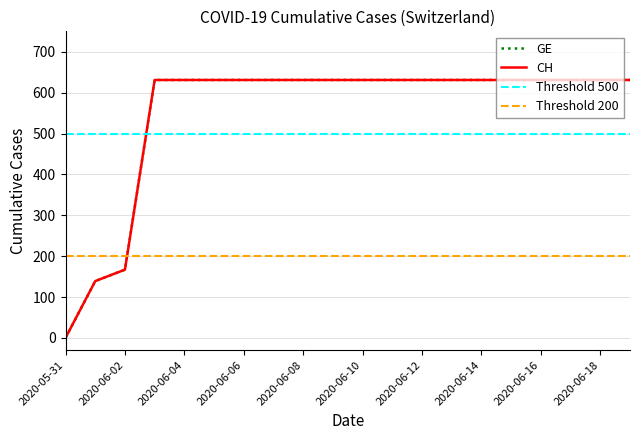

Is this an area chart (filled region under the line)?

No